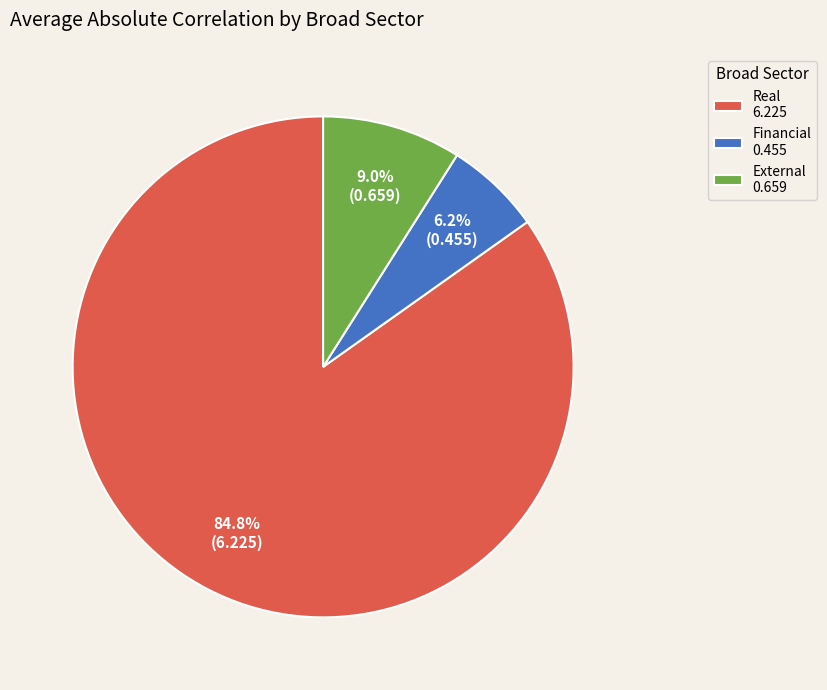

Which slice is the smallest?

Financial 0.455